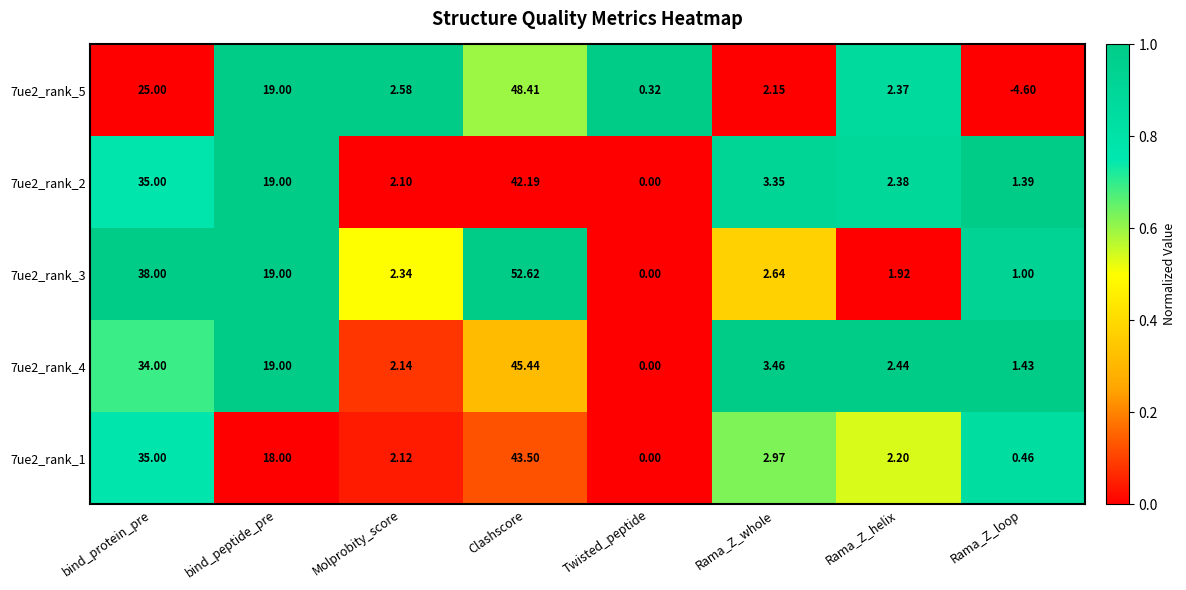

At Clashscore, list the series in order from largest to smallest.

7ue2_rank_3, 7ue2_rank_5, 7ue2_rank_4, 7ue2_rank_1, 7ue2_rank_2